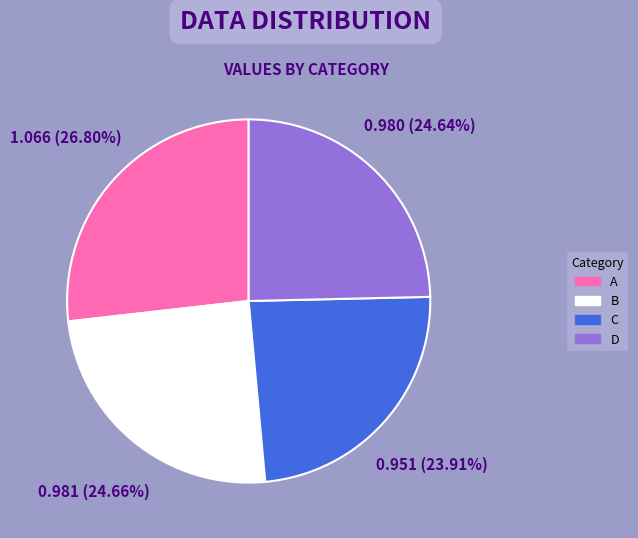

The B slice represents 25% of the pie. True or false?

True